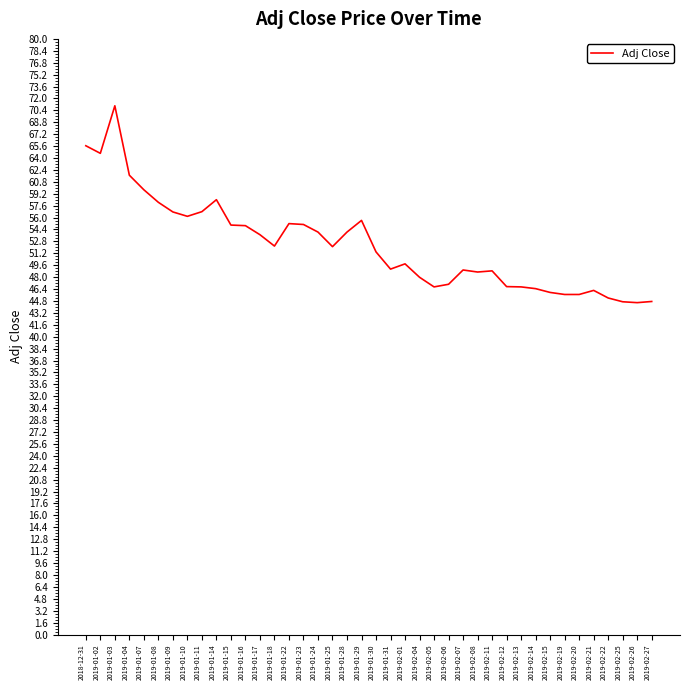

Which has a higher value, 2019-01-24 or 2019-02-11?

2019-01-24